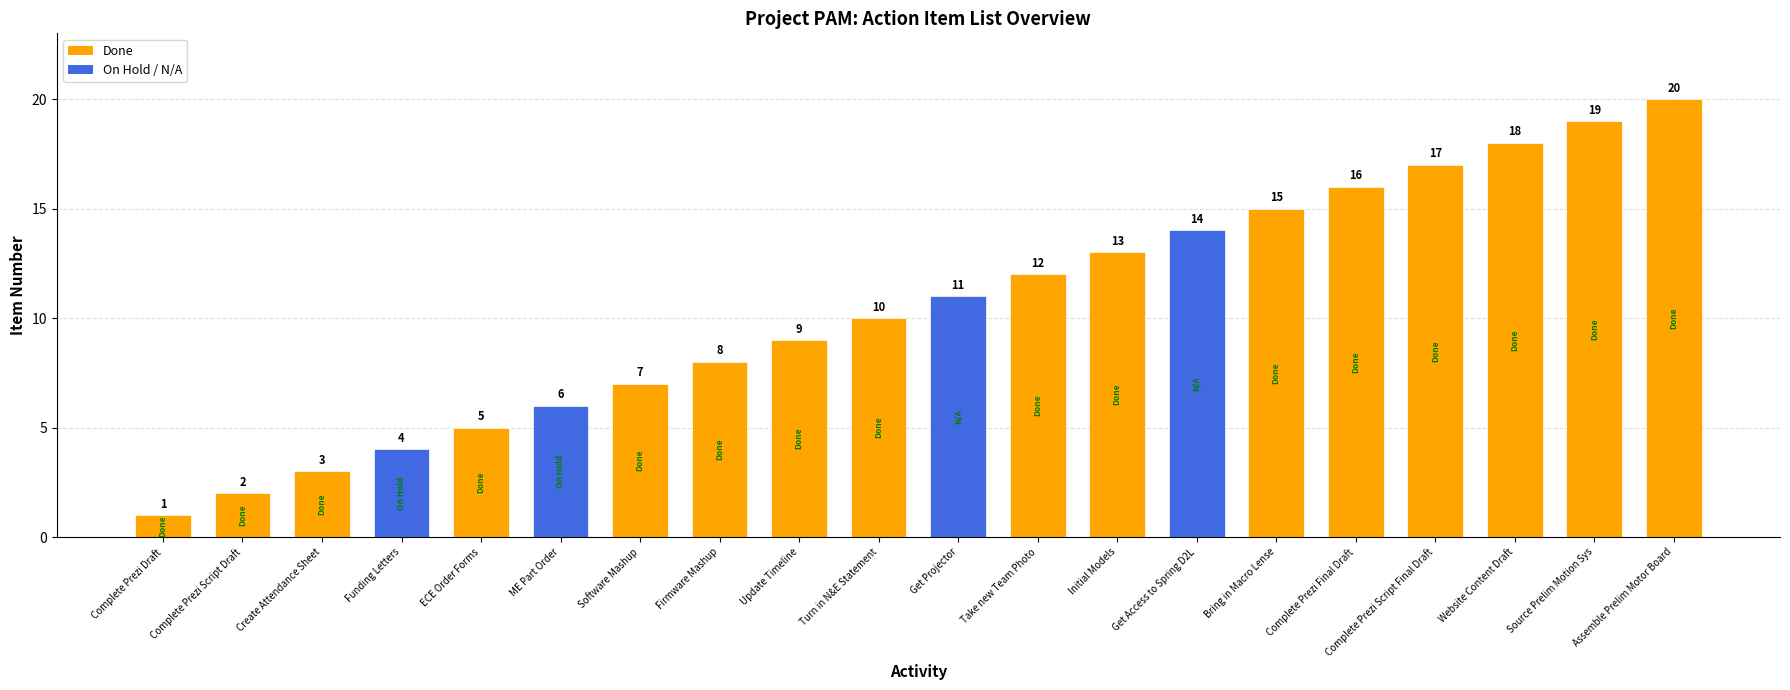

The chart shows a value of 11 at Get Projector. True or false?

True